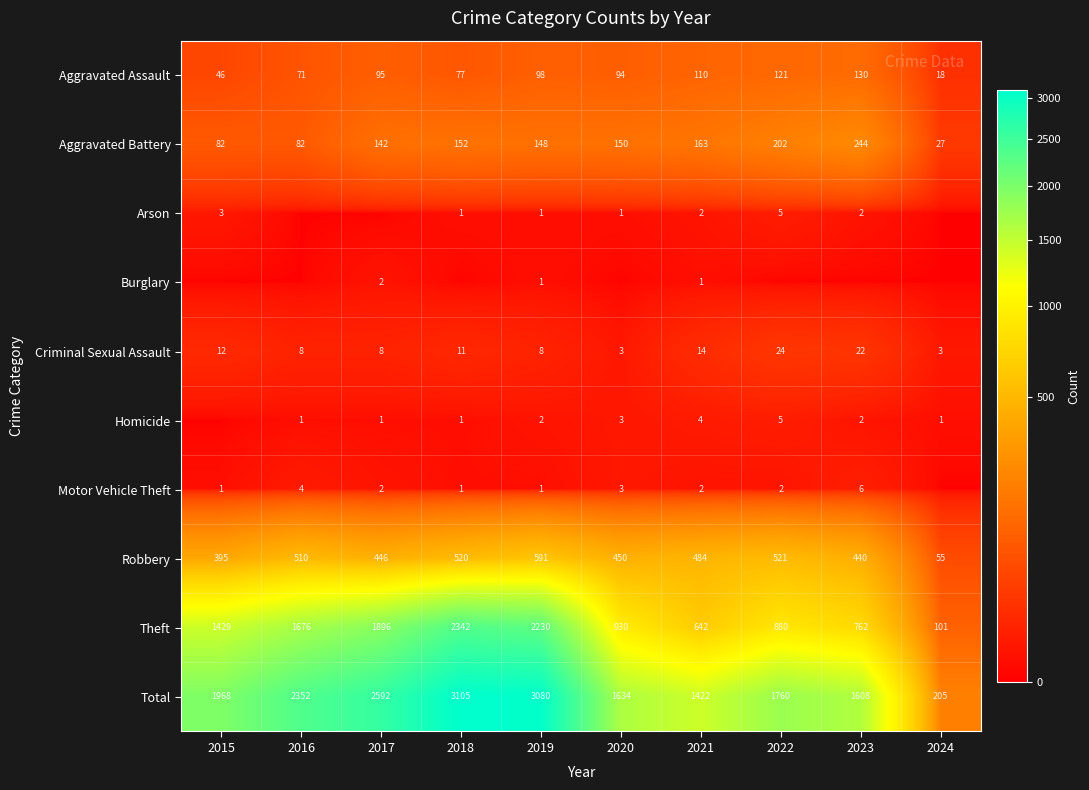

What is the sum of the Aggravated Assault values at 2019 and 2021?

208